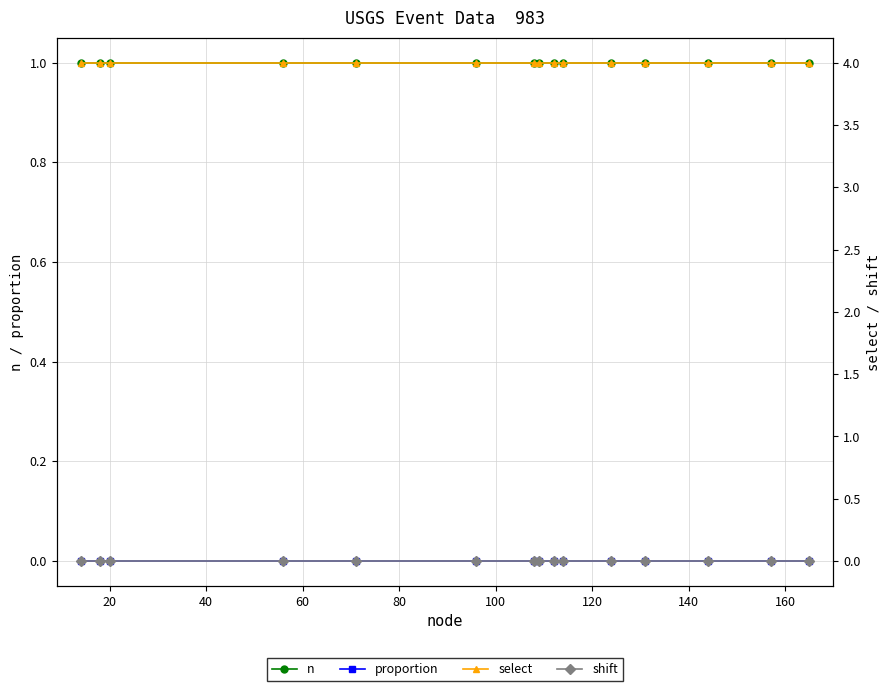

What is the value of the select point at the 15th from the left?

4